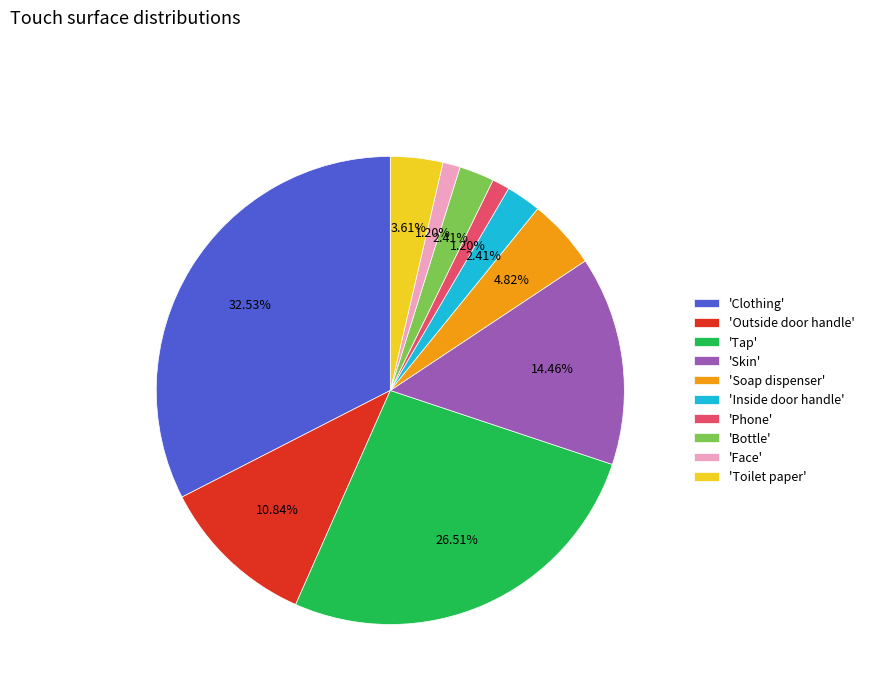

How many slices are in this pie chart?

10